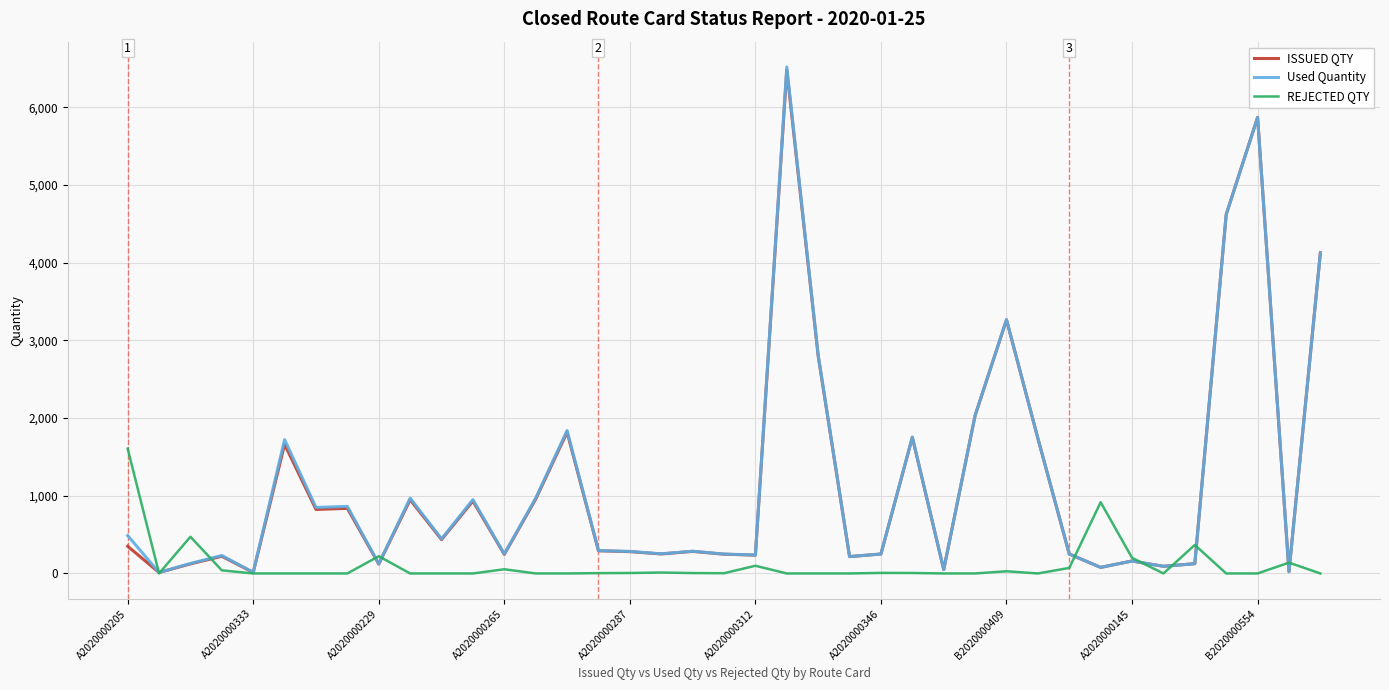

What is the greatest value displayed?

6520.0